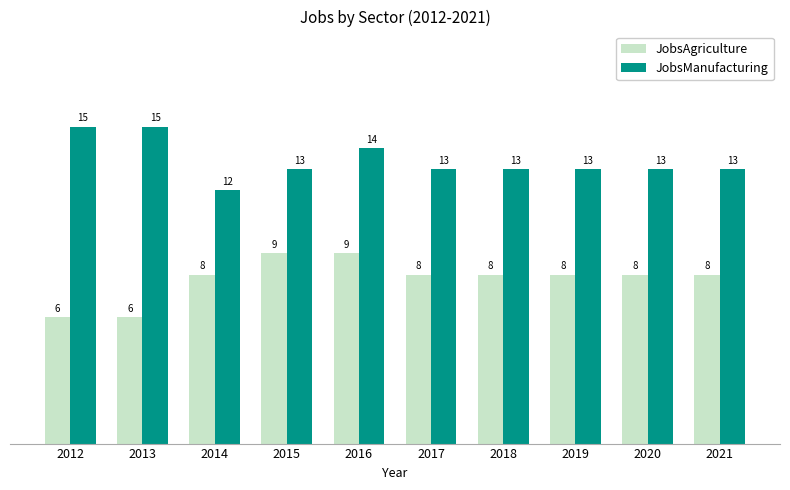

What is the total value across all series at 2015?

22